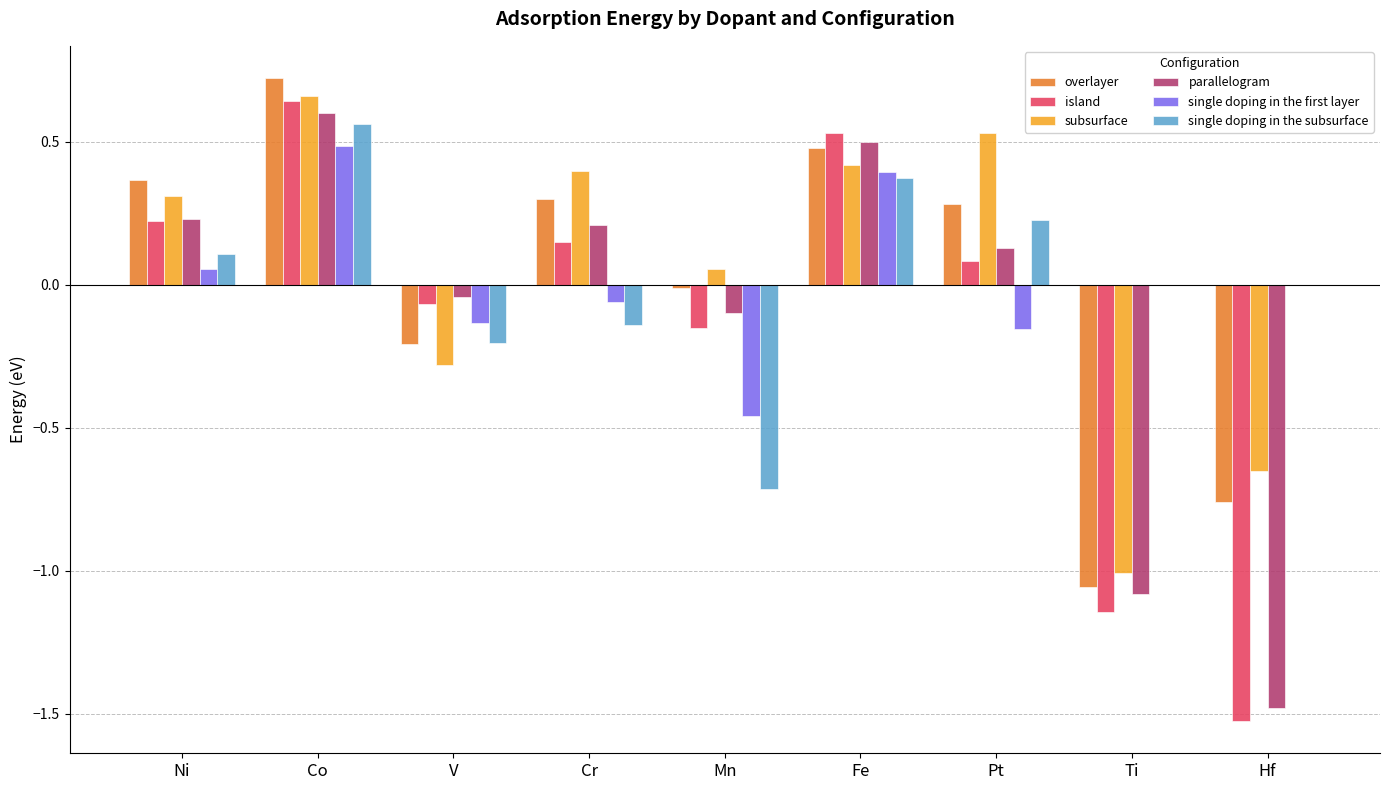

The value of single doping in the subsurface at Ni is 0.1. True or false?

True